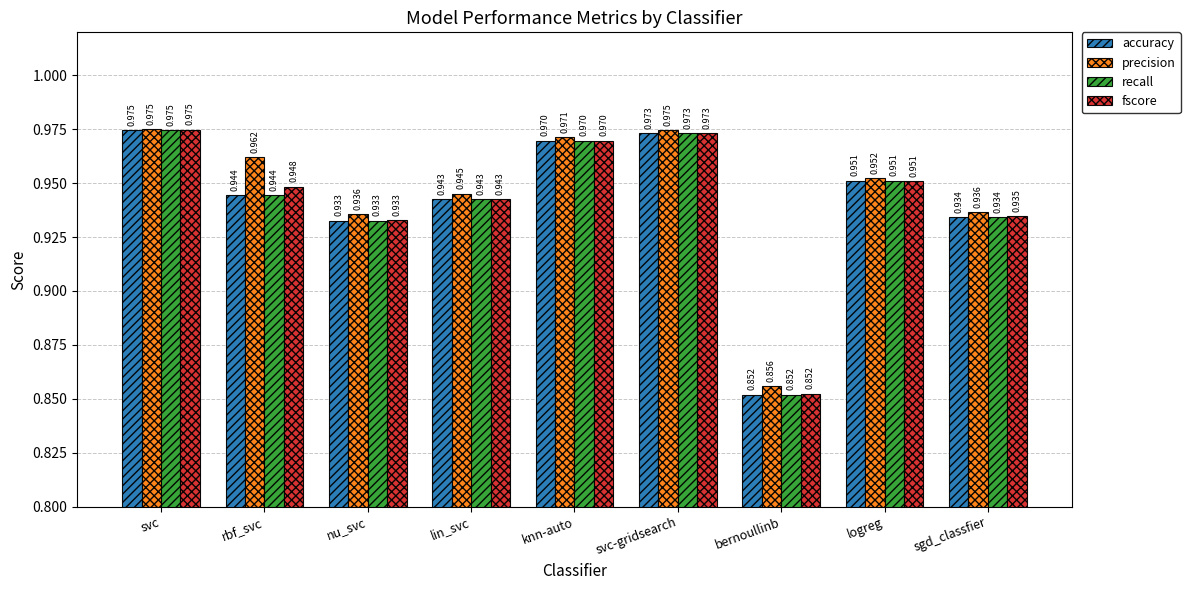

How many groups of bars are there?

9